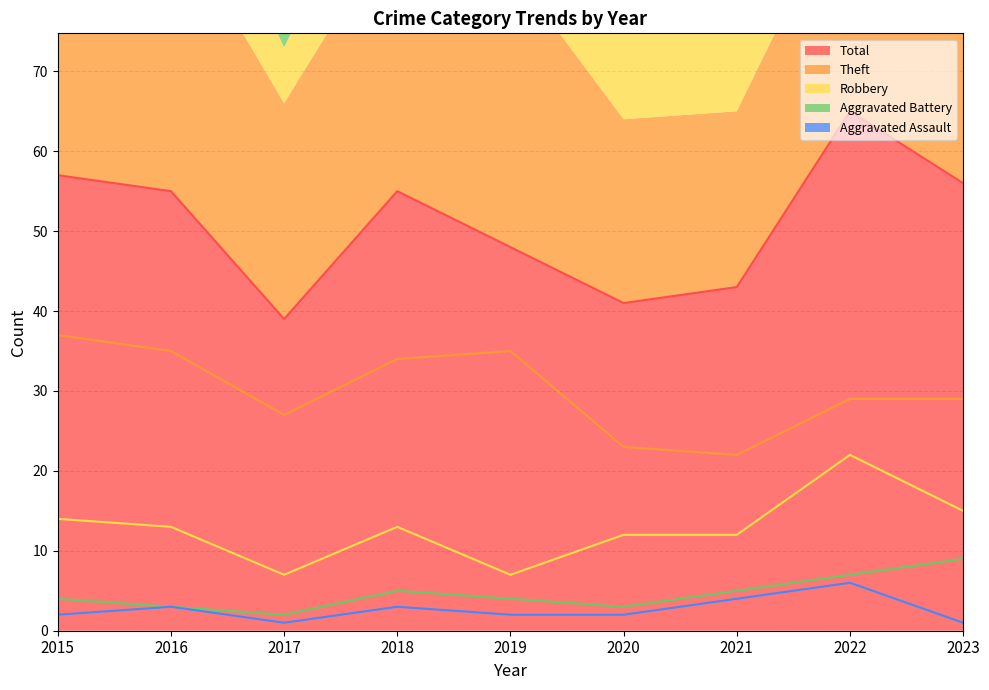

The value of Robbery at 2021 is 6. True or false?

False